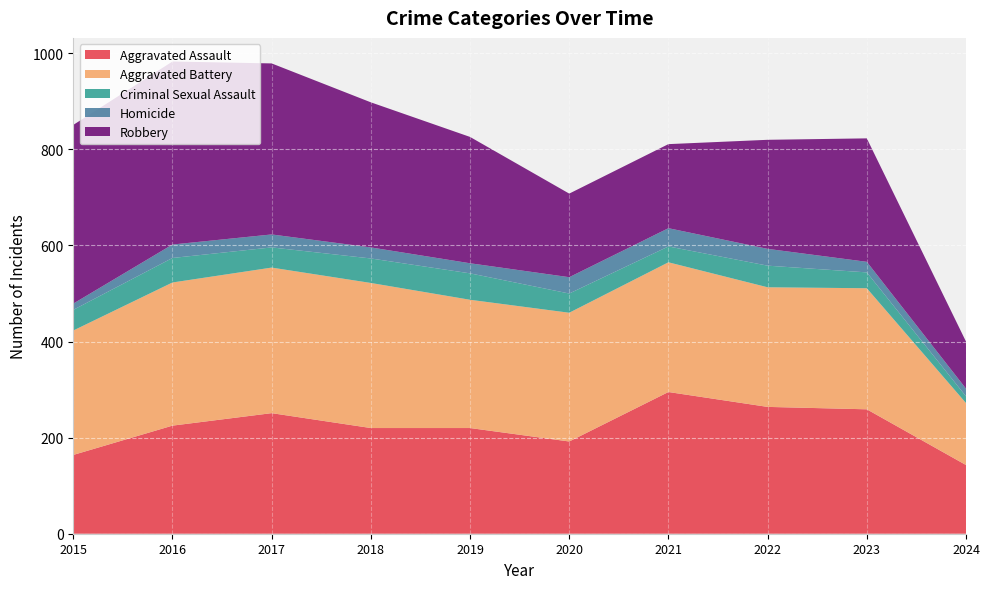

Reading left to right, list all the values displayed in this chart.

Aggravated Assault: 164	225	251	220	220	192	295	264	259	143
Aggravated Battery: 259	298	303	302	267	268	270	249	252	129
Criminal Sexual Assault: 43	51	42	51	55	40	33	45	33	14
Homicide: 13	28	27	23	21	34	38	35	22	16
Robbery: 372	381	356	302	263	174	175	227	257	98